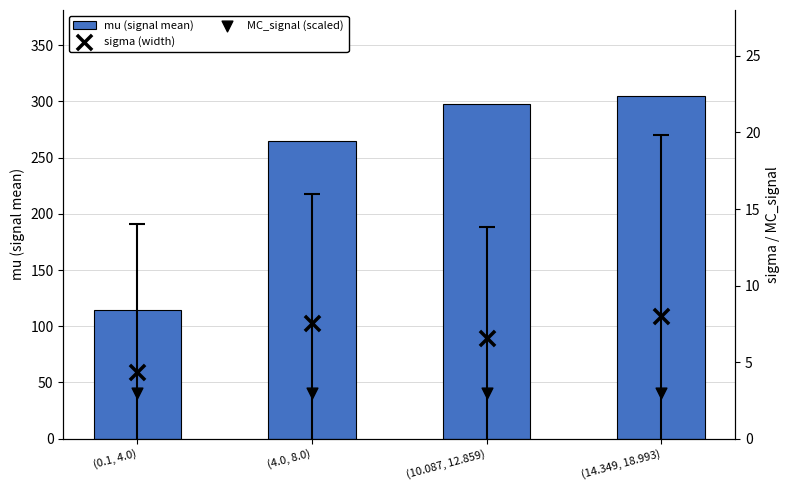

At which category is the sum across all series the highest?

(14.349, 18.993)